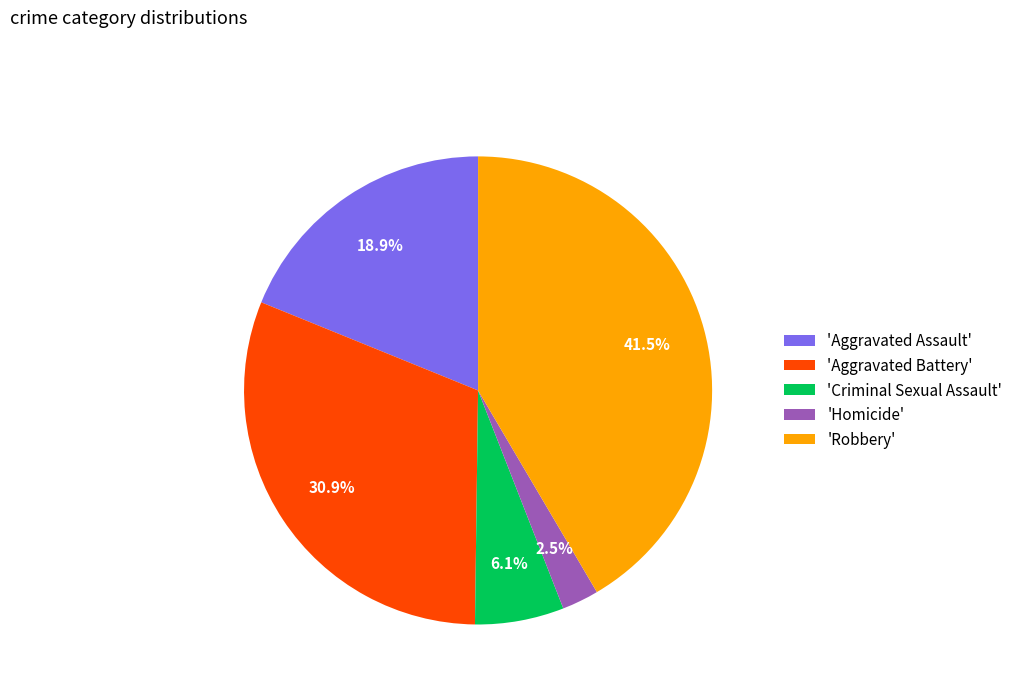

How many slices are in this pie chart?

5